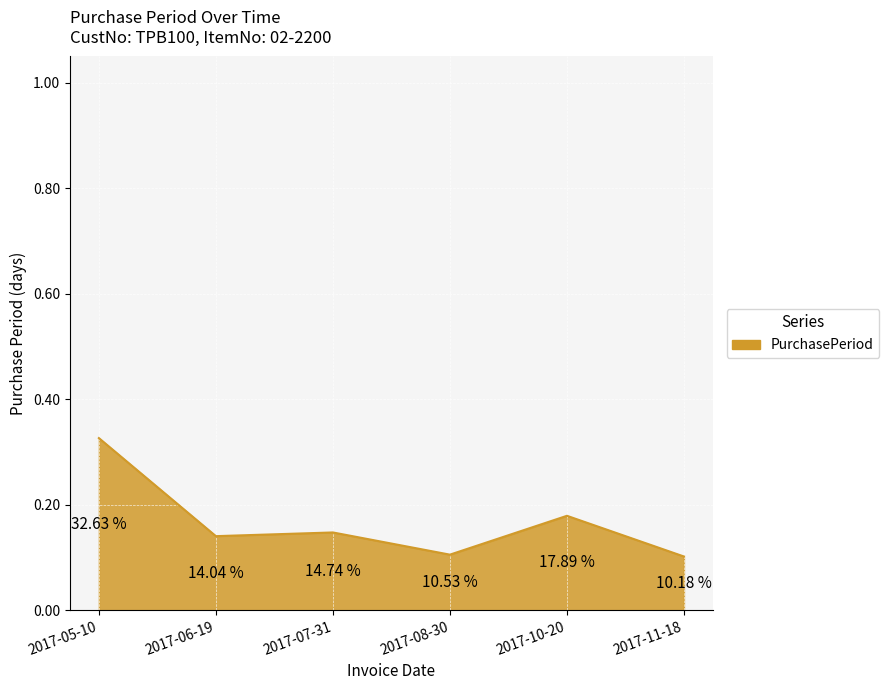

What is the sum of all values?

1.0